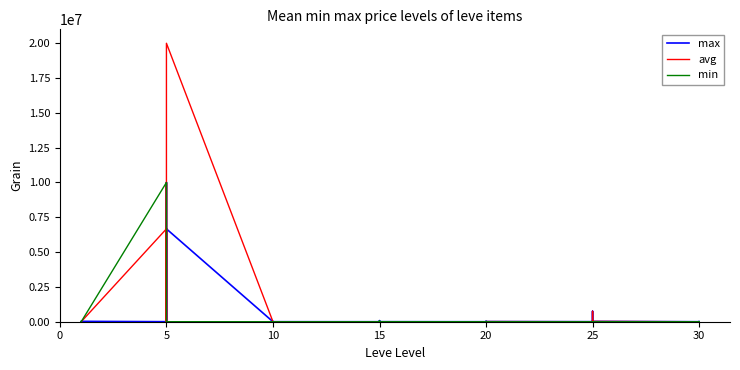

After their last crossing, which series has the higher values: max or min?

max